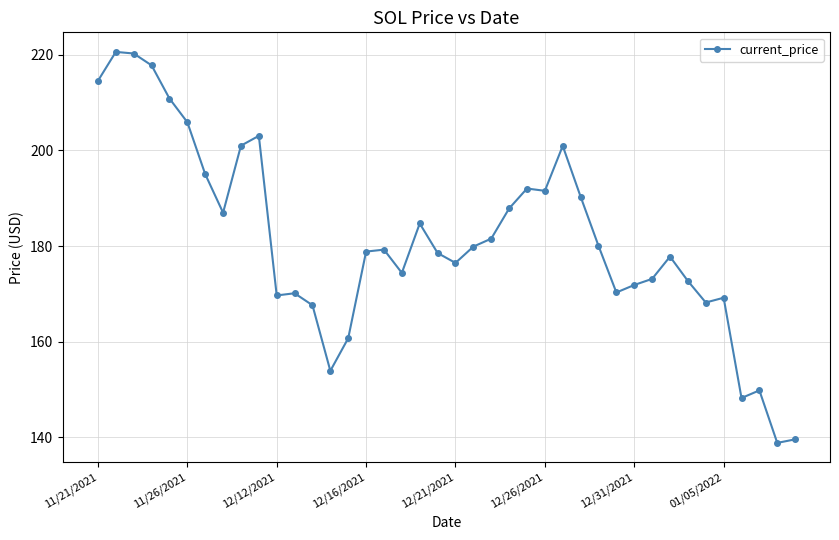

What is the minimum value shown in the chart?

138.8